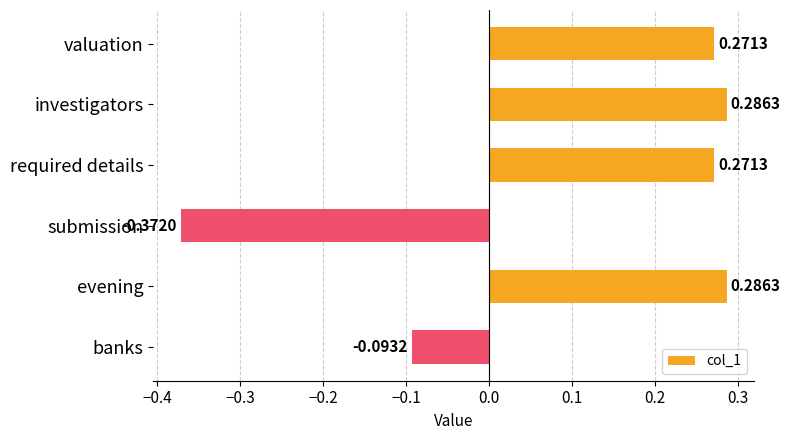

Where is the data nearest to the value 0?

banks